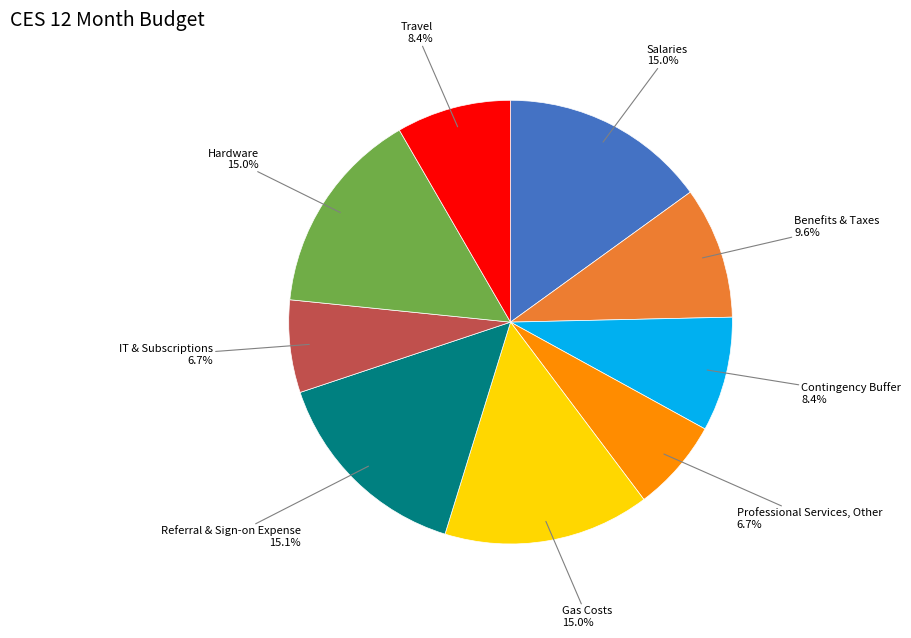

Combined, what portion of the pie is Gas Costs and Benefits & Taxes?

24.6%